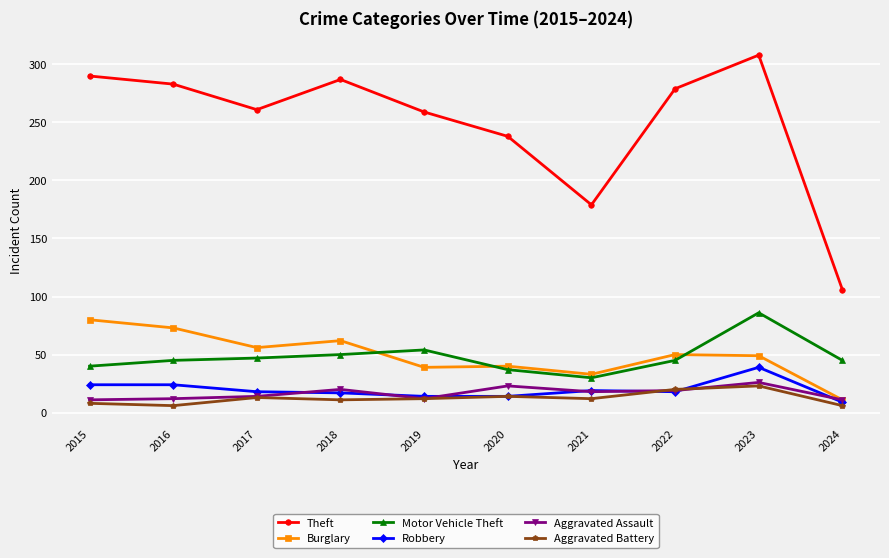

What is the difference between the maximum and minimum values in the Motor Vehicle Theft series?

56